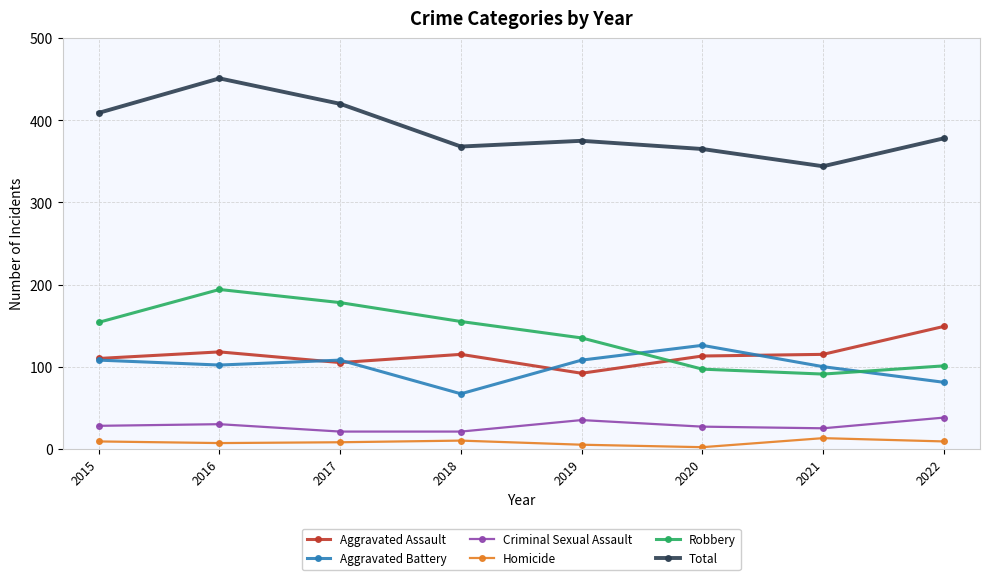

Rank the series by their maximum value, from lowest to highest.

Homicide, Criminal Sexual Assault, Aggravated Battery, Aggravated Assault, Robbery, Total